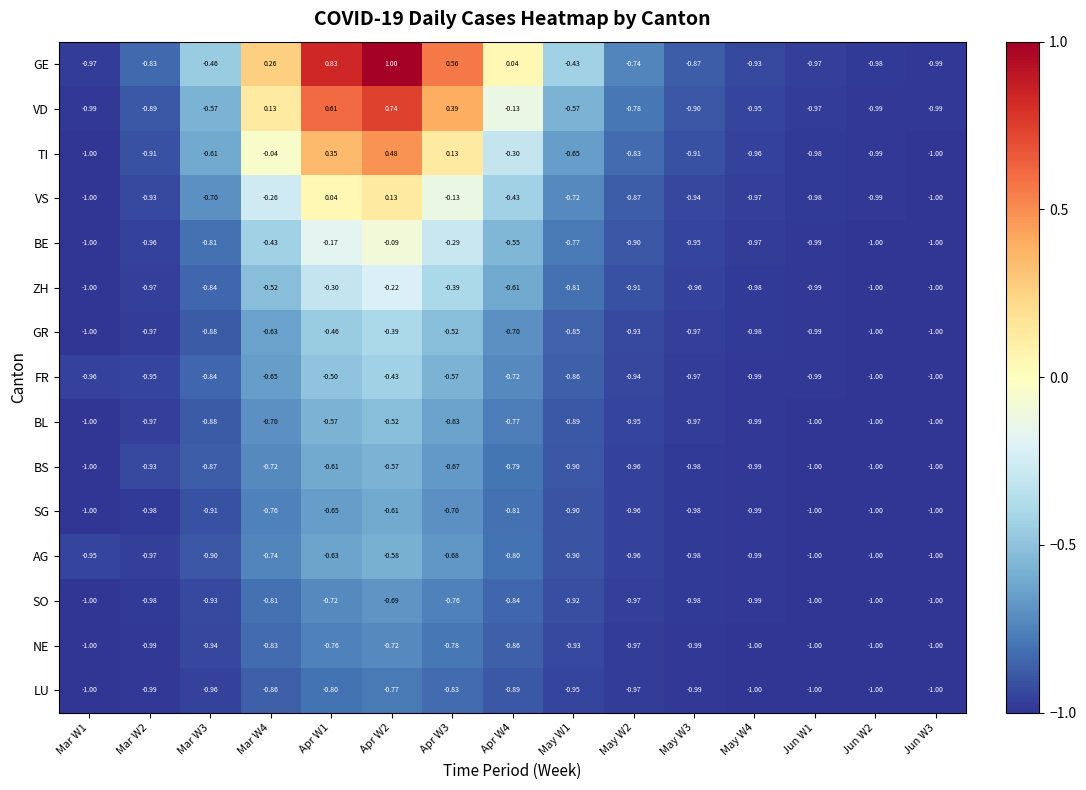

Between Mar W3 and May W4, which series saw the biggest shift?

GE